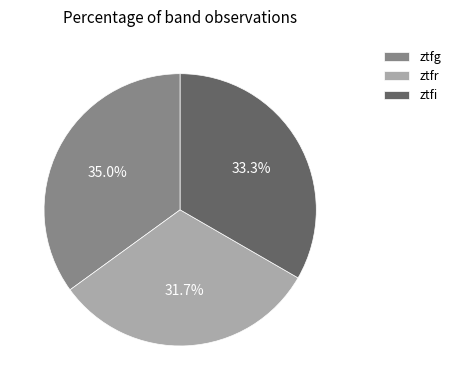

How many slices are in this pie chart?

3